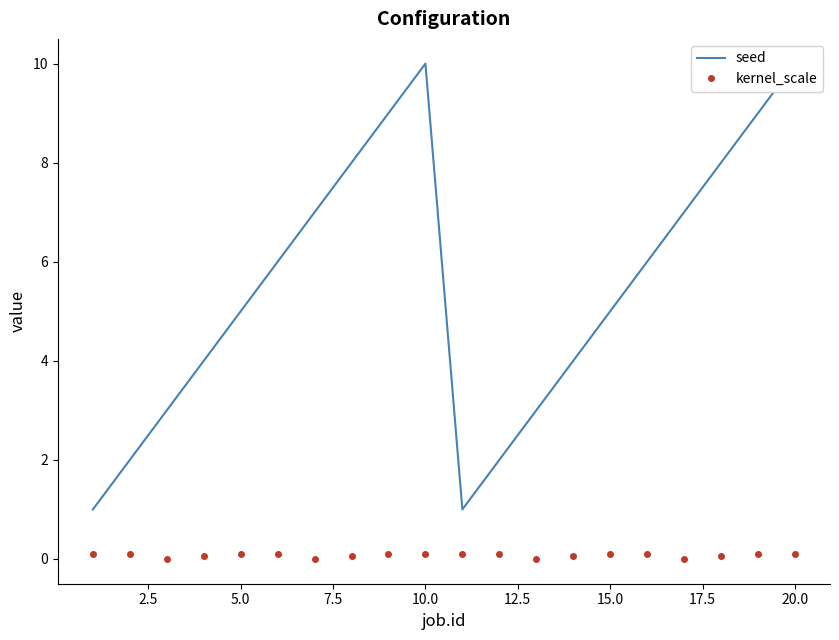

True or false: kernel_scale has a value of 0.0 at 2.5.

False